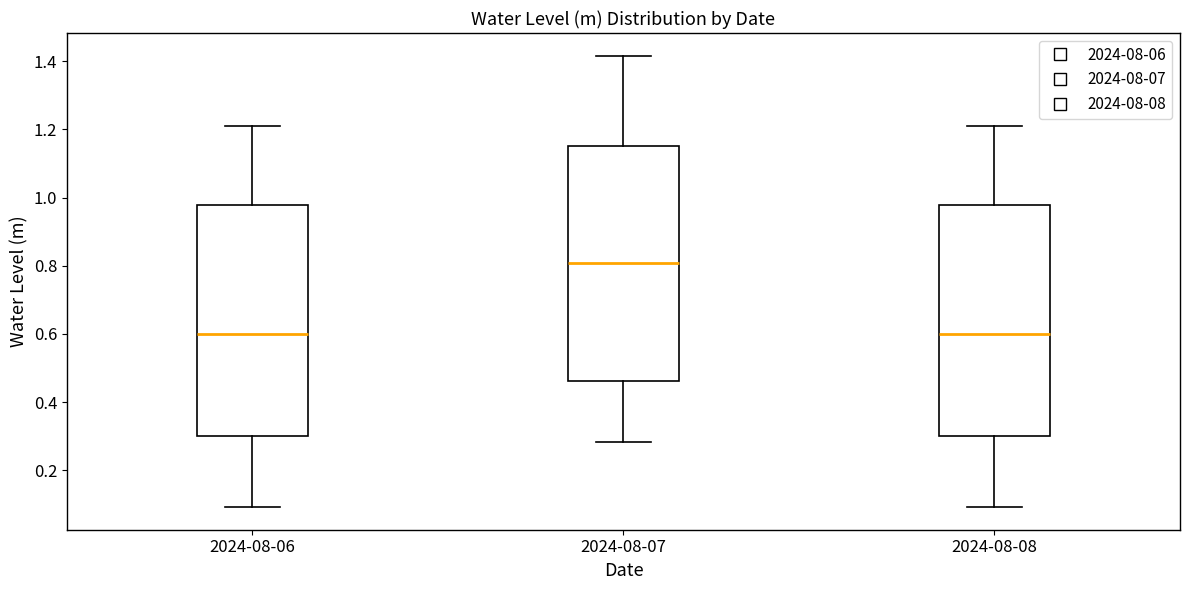

Where does the lower whisker of the box for 2024-08-08 end on the y-axis? The values are not printed on the chart, so give them approximately, as read against the axis.

0.10